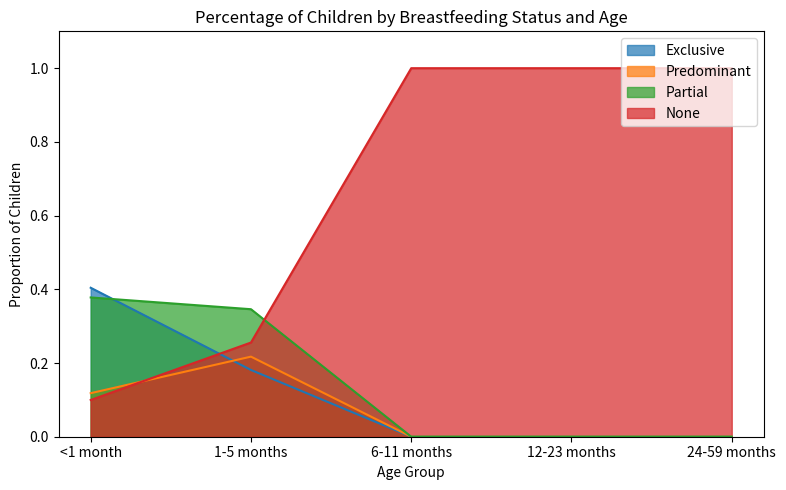

What is the difference between the maximum and minimum values in the Partial series?

0.4